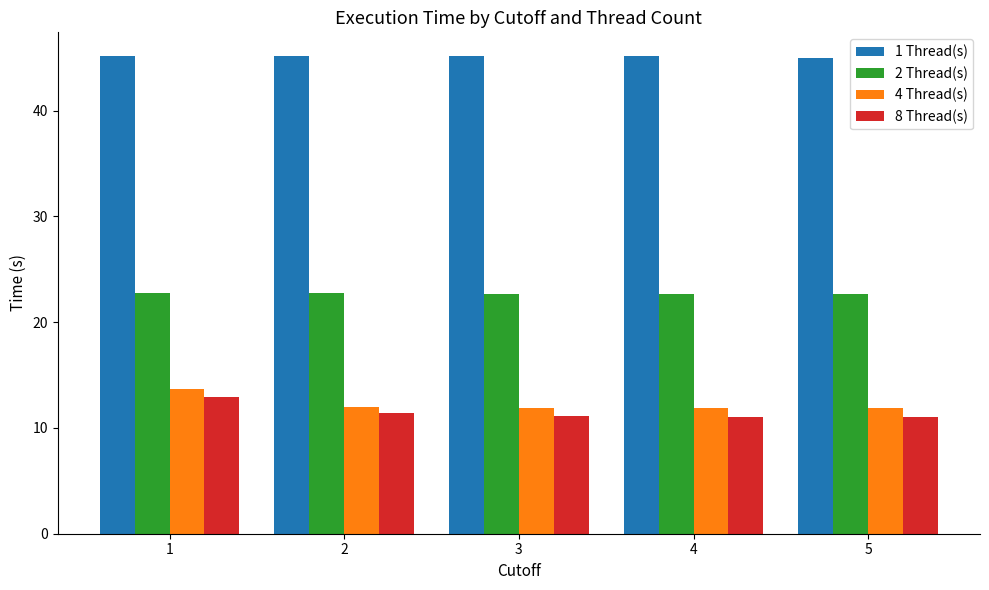

Rank the series by their maximum value, from highest to lowest.

1 Thread(s), 2 Thread(s), 4 Thread(s), 8 Thread(s)